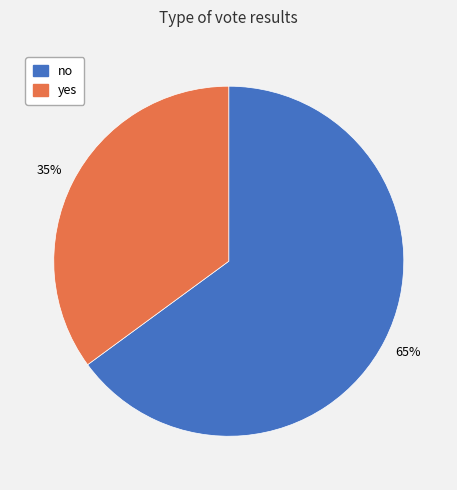

To the nearest percent, what is the combined percentage of yes and no?

100%